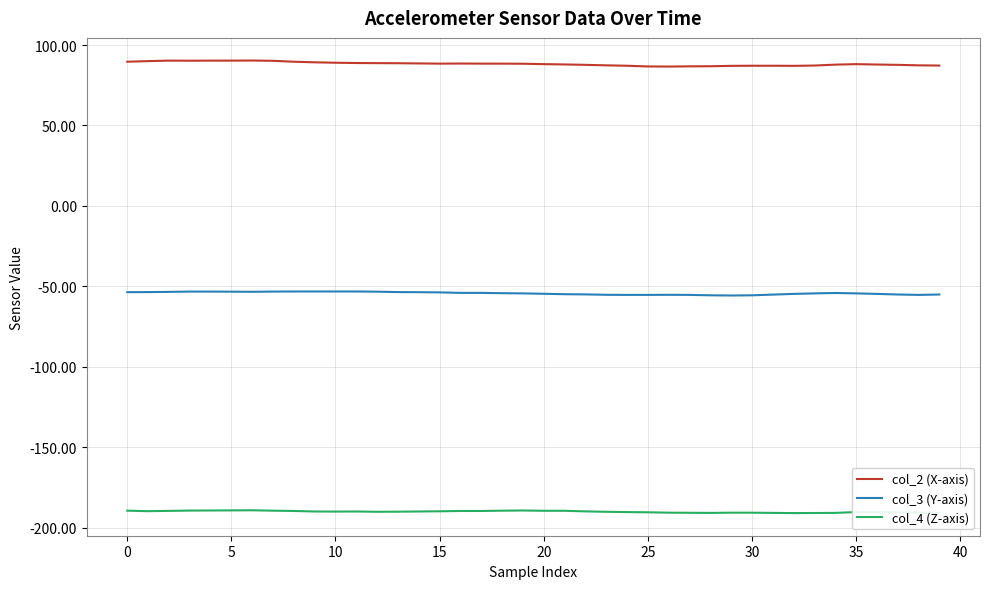

Rank the series by their average value, from highest to lowest.

col_2 (X-axis), col_3 (Y-axis), col_4 (Z-axis)